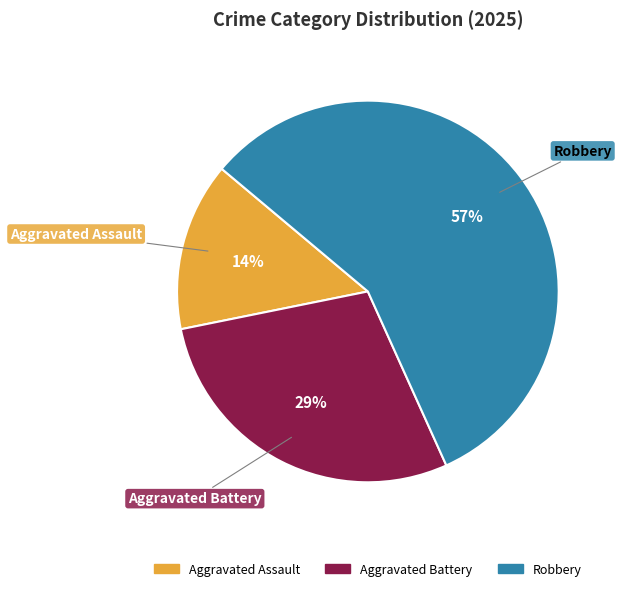

The Aggravated Assault slice represents 14% of the pie. True or false?

True